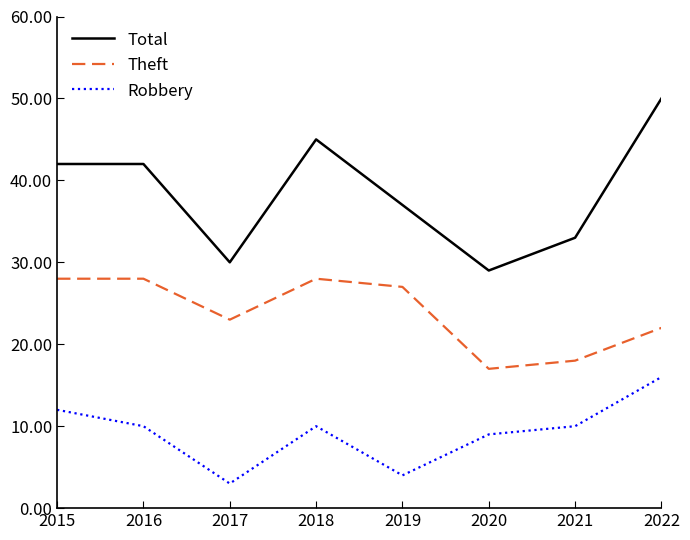

Read the Total value at 2022.

50